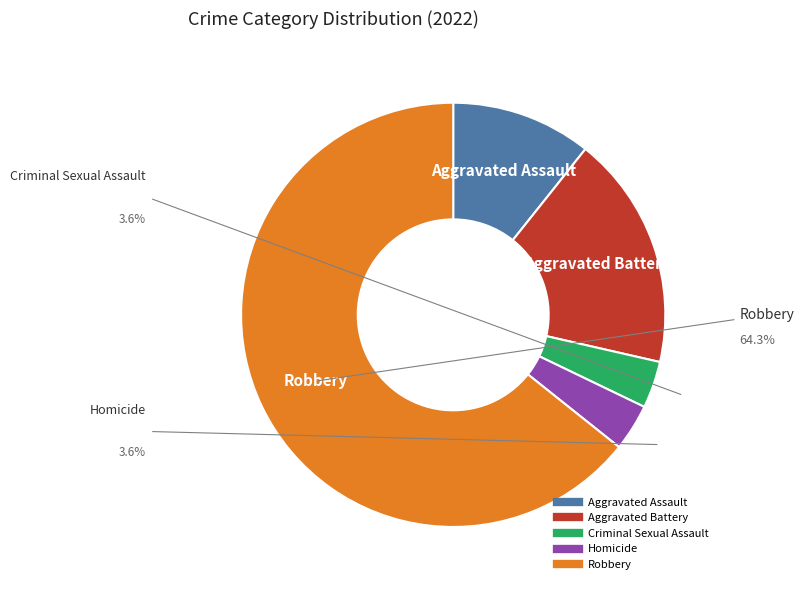

Count the number of slices in the pie.

5